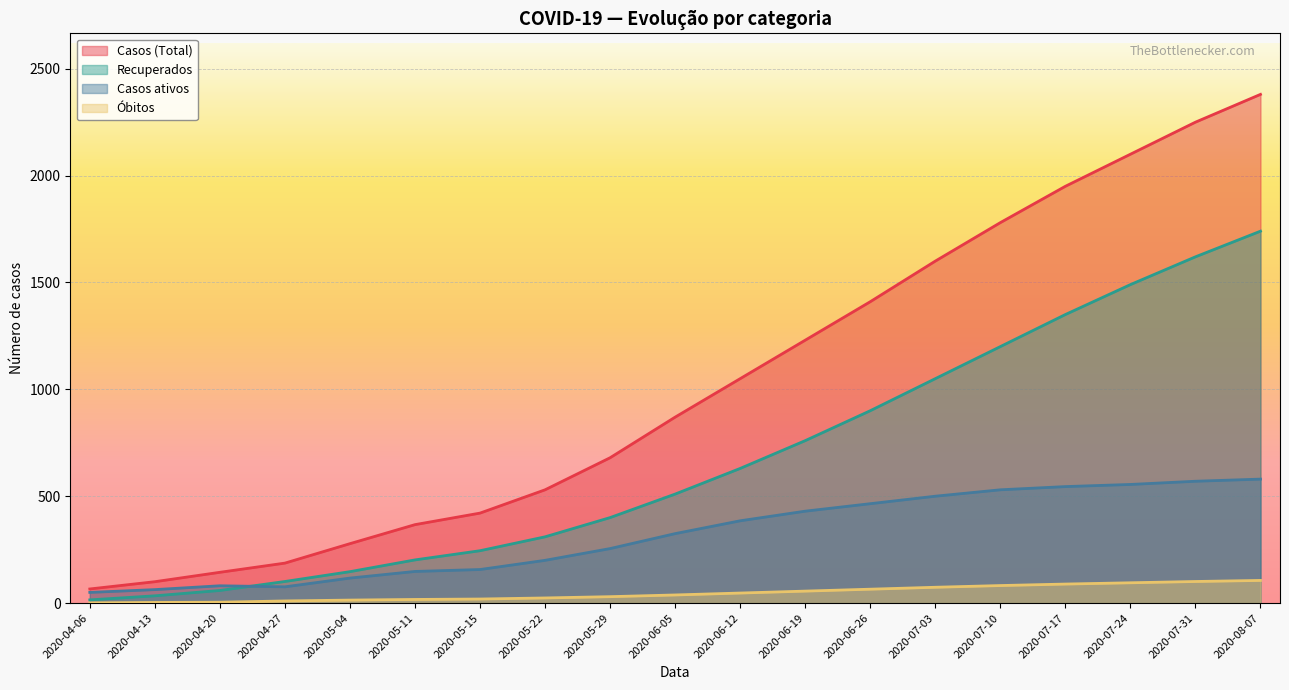

Which series changed the most between 2020-04-13 and 2020-05-22?

Casos (Total)